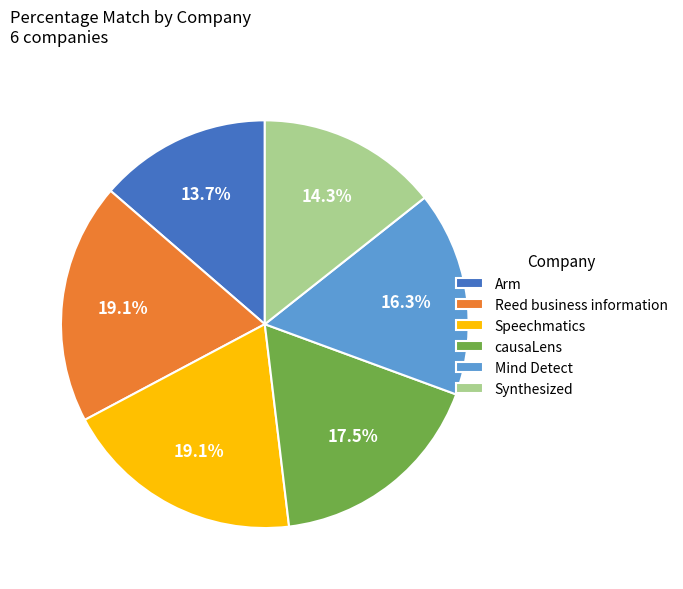

The Arm slice represents 14% of the pie. True or false?

True